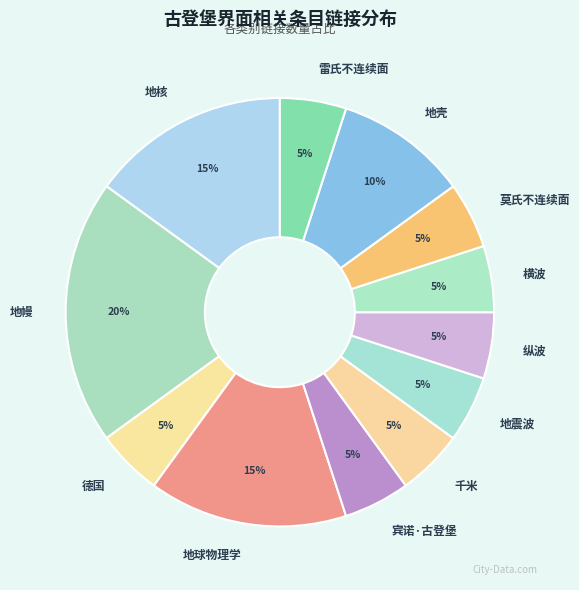

To the nearest percent, what percentage of the pie is 地壳?

10%